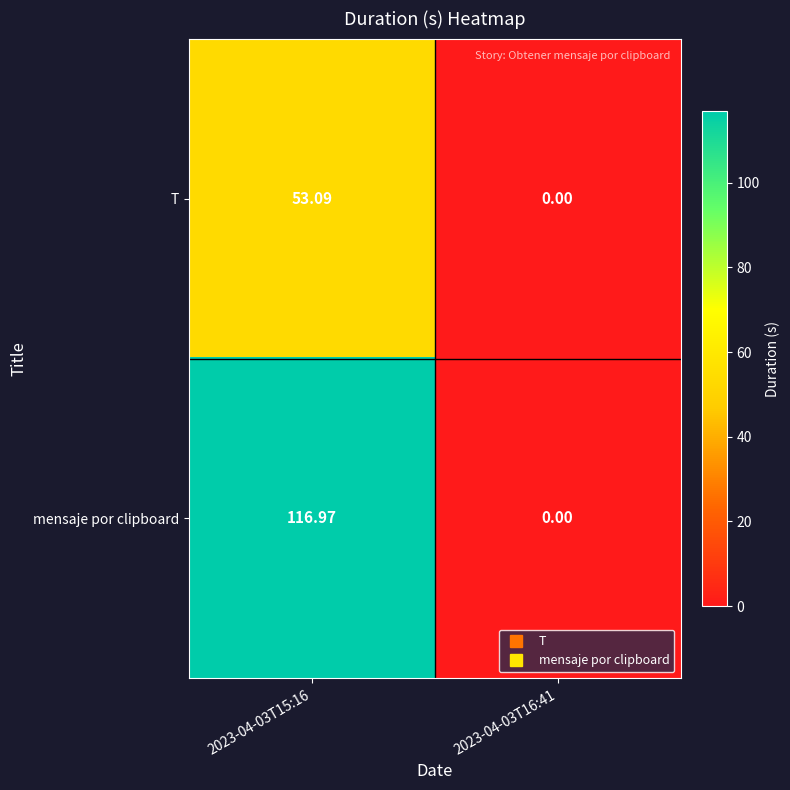

Which series has the largest total across all categories?

mensaje por clipboard